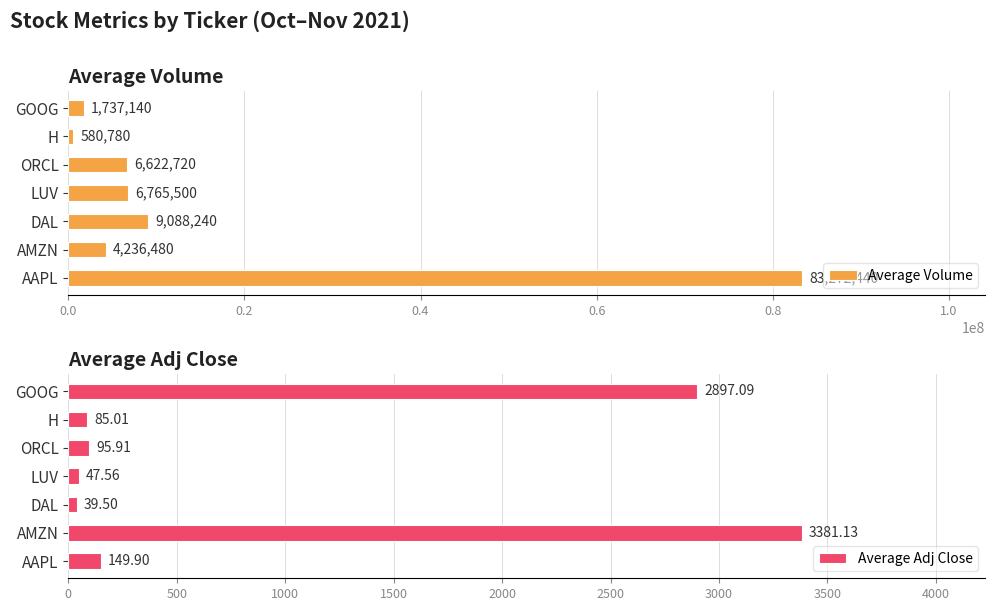

At how many categories does at least one series exceed 65007357?

1